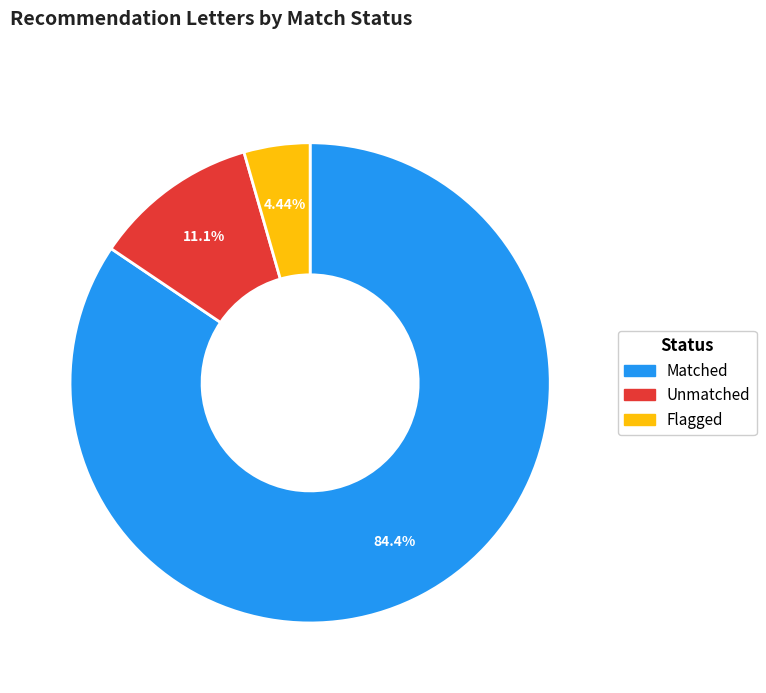

Is there a majority slice in this chart?

Yes